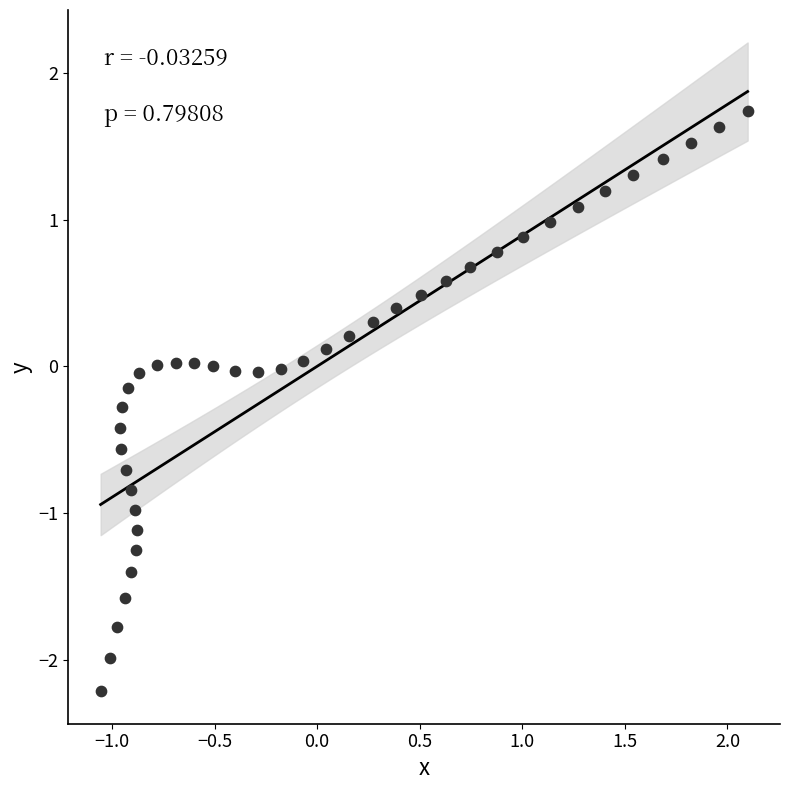

What is the range of X values (max minus min)?

3.2